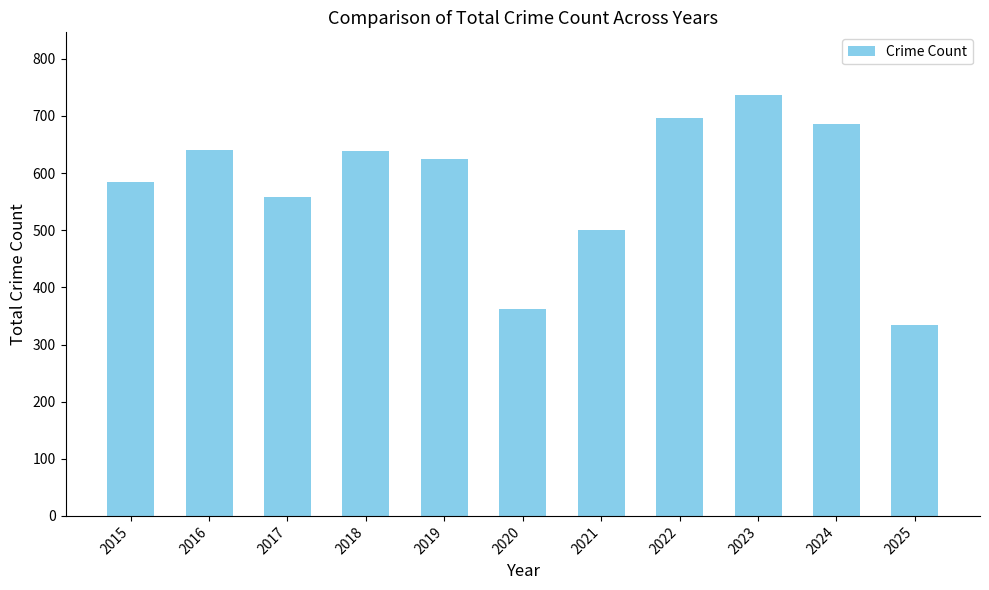

What is the difference between the values at 2020 and 2025?

28